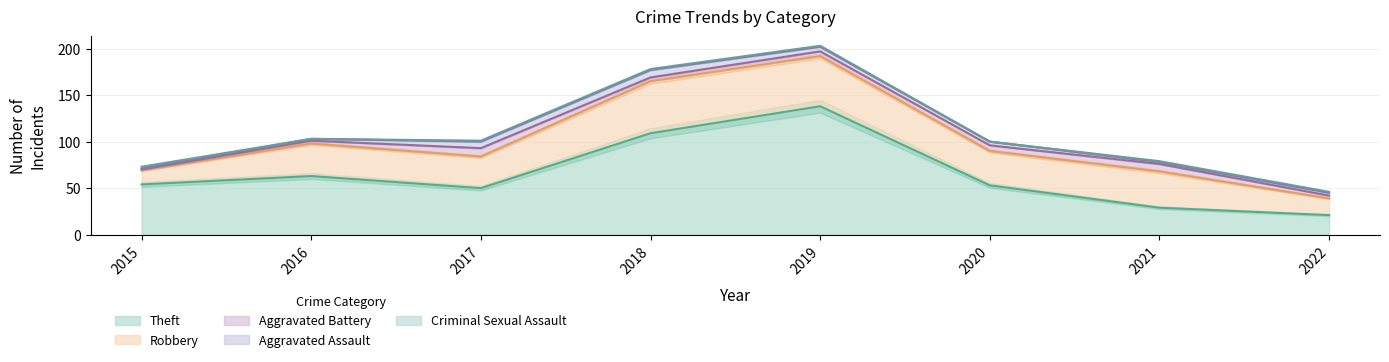

What is the total value across all series at 2021?

79